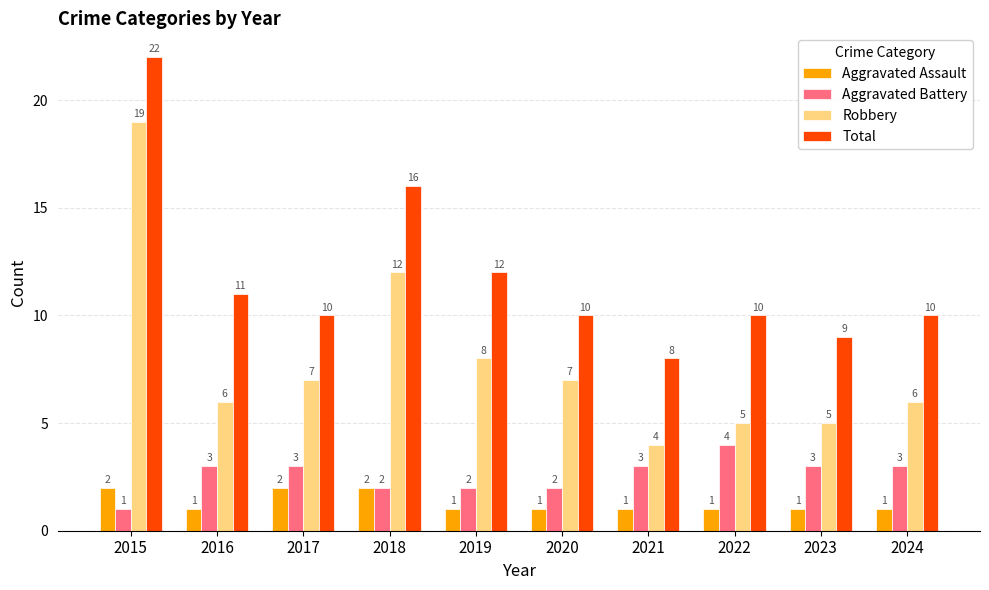

At which category is the sum across all series the highest?

2015